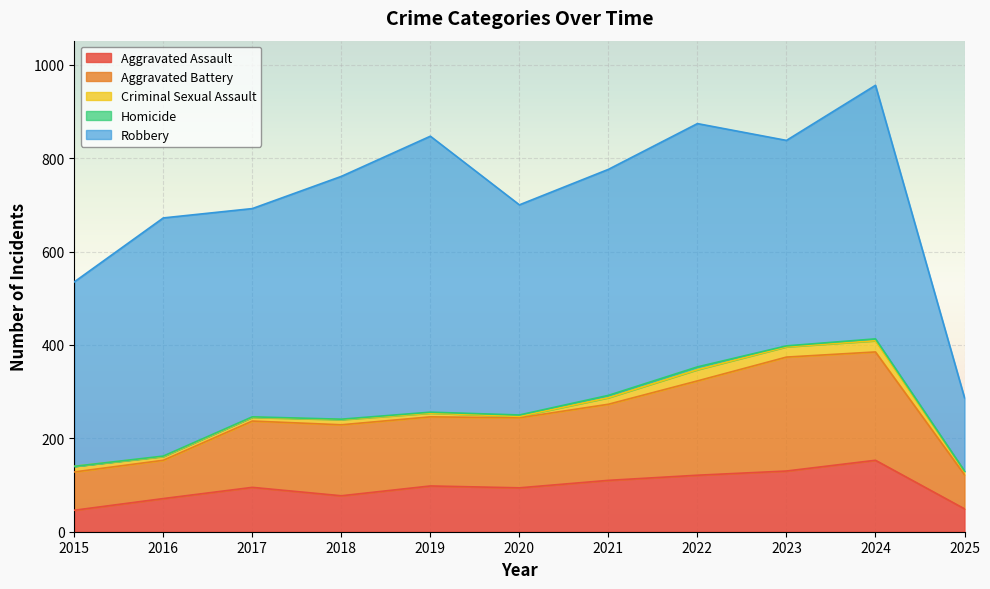

Reading right to left, list all the values displayed in this chart.

Aggravated Assault: 49	153	130	121	110	94	98	77	95	71	46
Aggravated Battery: 73	232	244	202	163	150	148	152	142	82	82
Criminal Sexual Assault: 7	24	22	24	14	3	8	11	8	8	12
Homicide: 1	4	2	6	5	3	2	1	1	1	0
Robbery: 157	543	440	521	484	450	591	520	446	510	395